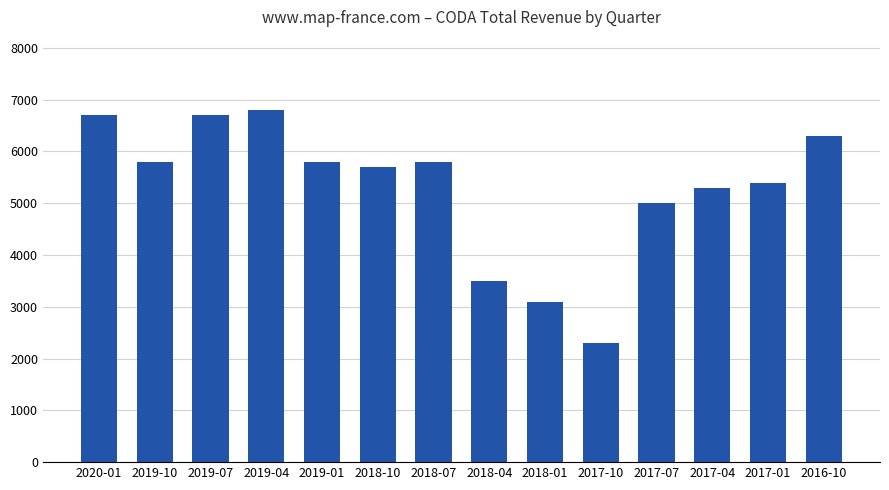

What is the greatest value displayed?

6800